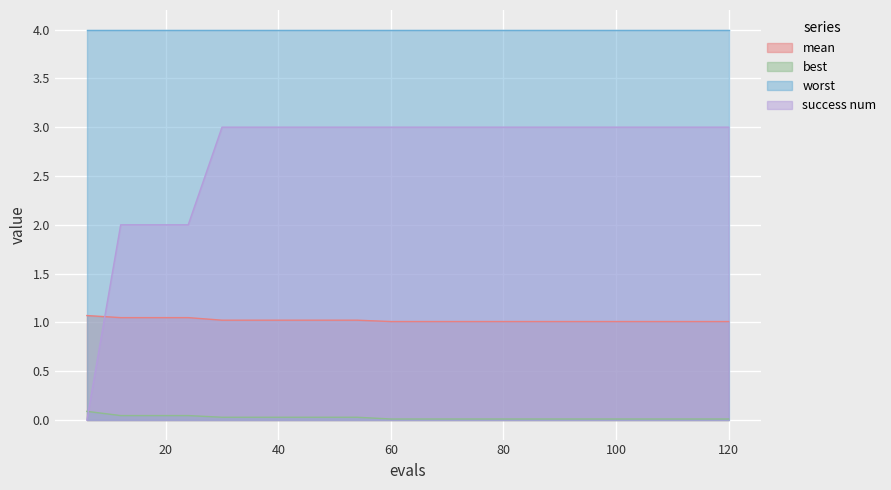

At how many categories does at least one series exceed 2?

20